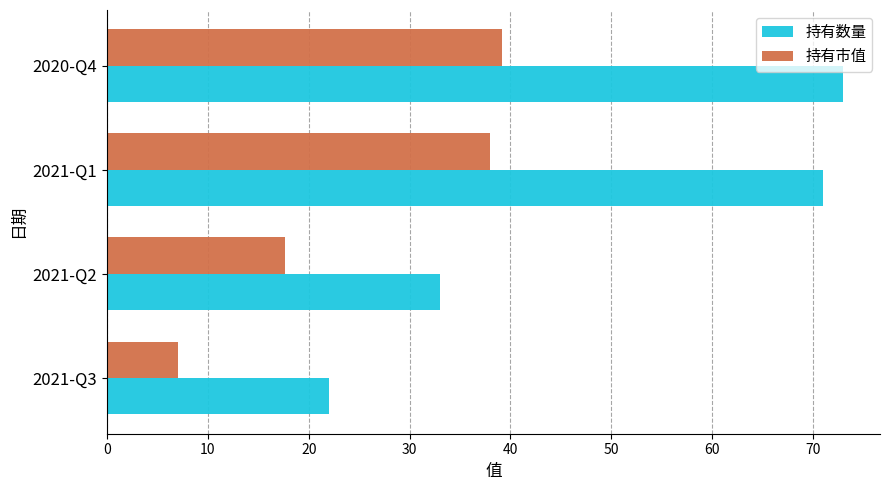

What value does the 持有数量 series have at 2021-Q3?

22.0